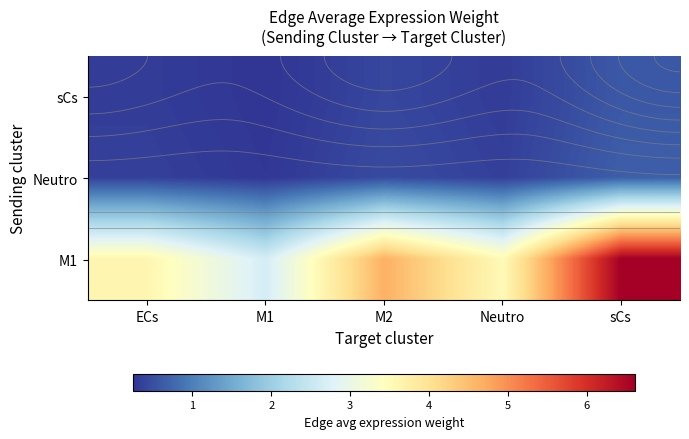

At which label is M1 closest to 4?

ECs